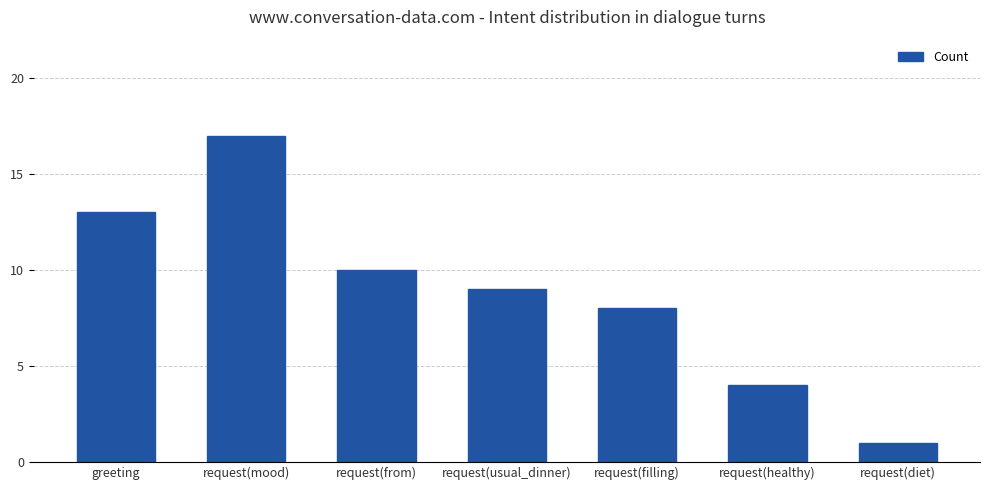

Reading right to left, list all the values displayed in this chart.

1	4	8	9	10	17	13